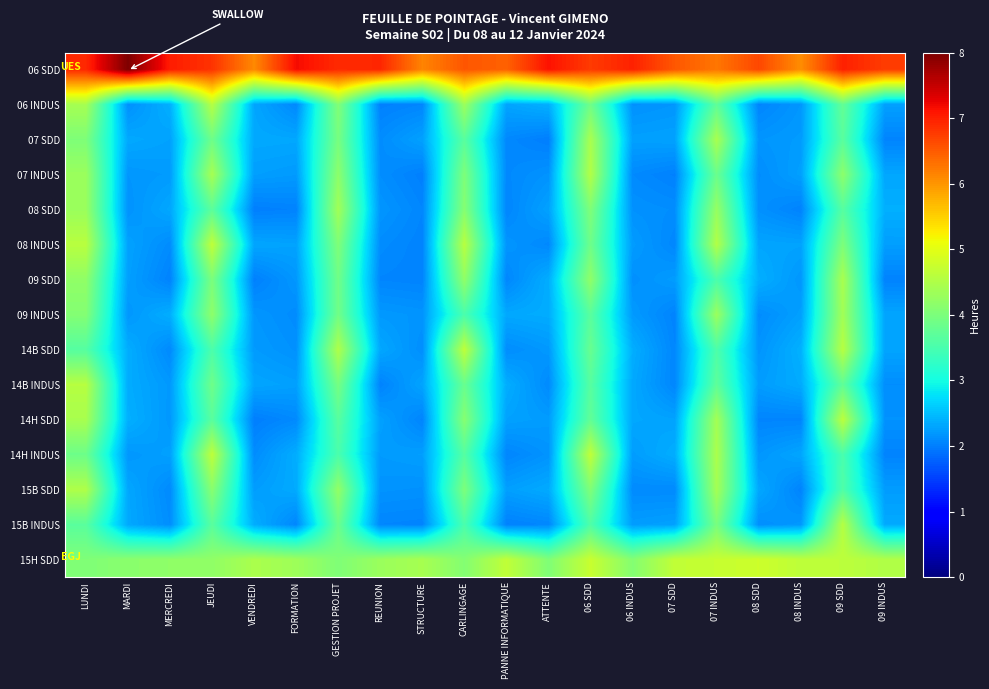

Reading left to right, extract all data points from this chart.

06 SDD: LUNDI=6.9	MARDI=8.0	MERCREDI=7.0	JEUDI=6.8	VENDREDI=6.1	FORMATION=7.2	GESTION PROJET=6.9	REUNION=6.9	STRUCTURE=6.2	CARLINGAGE=6.5	PANNE INFORMATIQUE=6.4	ATTENTE=7.1	06 SDD=6.8	06 INDUS=7.0	07 SDD=6.5	07 INDUS=6.3	08 SDD=6.7	08 INDUS=6.1	09 SDD=7.0	09 INDUS=6.8
06 INDUS: LUNDI=4.4	MARDI=2.1	MERCREDI=2.4	JEUDI=4.6	VENDREDI=2.3	FORMATION=2.1	GESTION PROJET=4.1	REUNION=2.0	STRUCTURE=2.1	CARLINGAGE=4.3	PANNE INFORMATIQUE=2.3	ATTENTE=2.4	06 SDD=3.9	06 INDUS=2.1	07 SDD=2.2	07 INDUS=3.7	08 SDD=2.1	08 INDUS=2.2	09 SDD=3.8	09 INDUS=2.3
07 SDD: LUNDI=4.0	MARDI=2.3	MERCREDI=2.3	JEUDI=3.9	VENDREDI=2.3	FORMATION=2.3	GESTION PROJET=4.0	REUNION=2.1	STRUCTURE=2.3	CARLINGAGE=3.7	PANNE INFORMATIQUE=2.1	ATTENTE=2.0	06 SDD=4.4	06 INDUS=2.3	07 SDD=2.3	07 INDUS=4.4	08 SDD=2.2	08 INDUS=2.2	09 SDD=3.7	09 INDUS=2.0
07 INDUS: LUNDI=4.3	MARDI=2.2	MERCREDI=2.2	JEUDI=4.4	VENDREDI=2.3	FORMATION=2.2	GESTION PROJET=4.2	REUNION=2.1	STRUCTURE=2.0	CARLINGAGE=4.0	PANNE INFORMATIQUE=2.1	ATTENTE=2.2	06 SDD=4.5	06 INDUS=2.1	07 SDD=2.0	07 INDUS=3.8	08 SDD=2.1	08 INDUS=2.3	09 SDD=4.2	09 INDUS=2.3
08 SDD: LUNDI=4.3	MARDI=2.2	MERCREDI=2.3	JEUDI=3.7	VENDREDI=2.0	FORMATION=2.0	GESTION PROJET=4.4	REUNION=2.2	STRUCTURE=2.1	CARLINGAGE=4.1	PANNE INFORMATIQUE=2.1	ATTENTE=2.3	06 SDD=4.0	06 INDUS=2.2	07 SDD=2.1	07 INDUS=4.3	08 SDD=2.1	08 INDUS=2.0	09 SDD=3.6	09 INDUS=2.4
08 INDUS: LUNDI=4.6	MARDI=2.3	MERCREDI=2.1	JEUDI=4.7	VENDREDI=2.3	FORMATION=2.3	GESTION PROJET=4.0	REUNION=2.1	STRUCTURE=2.0	CARLINGAGE=4.6	PANNE INFORMATIQUE=2.2	ATTENTE=2.1	06 SDD=3.9	06 INDUS=2.2	07 SDD=2.1	07 INDUS=4.5	08 SDD=2.3	08 INDUS=2.3	09 SDD=4.0	09 INDUS=2.3
09 SDD: LUNDI=4.2	MARDI=2.3	MERCREDI=2.0	JEUDI=4.0	VENDREDI=2.0	FORMATION=2.2	GESTION PROJET=3.9	REUNION=2.1	STRUCTURE=2.0	CARLINGAGE=4.2	PANNE INFORMATIQUE=2.1	ATTENTE=2.4	06 SDD=4.2	06 INDUS=2.1	07 SDD=2.2	07 INDUS=3.5	08 SDD=2.4	08 INDUS=2.2	09 SDD=4.4	09 INDUS=2.0
09 INDUS: LUNDI=4.1	MARDI=2.2	MERCREDI=2.4	JEUDI=4.2	VENDREDI=2.2	FORMATION=2.1	GESTION PROJET=3.9	REUNION=2.2	STRUCTURE=2.2	CARLINGAGE=3.5	PANNE INFORMATIQUE=2.3	ATTENTE=2.4	06 SDD=3.7	06 INDUS=2.2	07 SDD=2.0	07 INDUS=4.3	08 SDD=2.1	08 INDUS=2.3	09 SDD=4.4	09 INDUS=2.3
14B SDD: LUNDI=3.6	MARDI=2.4	MERCREDI=2.1	JEUDI=3.5	VENDREDI=2.2	FORMATION=2.1	GESTION PROJET=4.5	REUNION=2.3	STRUCTURE=2.1	CARLINGAGE=4.6	PANNE INFORMATIQUE=2.1	ATTENTE=2.2	06 SDD=3.8	06 INDUS=2.4	07 SDD=2.1	07 INDUS=3.6	08 SDD=2.2	08 INDUS=2.4	09 SDD=4.6	09 INDUS=2.3
14B INDUS: LUNDI=4.6	MARDI=2.4	MERCREDI=2.2	JEUDI=3.9	VENDREDI=2.3	FORMATION=2.3	GESTION PROJET=3.9	REUNION=2.0	STRUCTURE=2.3	CARLINGAGE=3.8	PANNE INFORMATIQUE=2.4	ATTENTE=2.1	06 SDD=3.6	06 INDUS=2.3	07 SDD=2.1	07 INDUS=3.7	08 SDD=2.2	08 INDUS=2.3	09 SDD=3.7	09 INDUS=2.1
14H SDD: LUNDI=4.4	MARDI=2.4	MERCREDI=2.2	JEUDI=3.7	VENDREDI=2.0	FORMATION=2.1	GESTION PROJET=3.7	REUNION=2.3	STRUCTURE=2.0	CARLINGAGE=4.1	PANNE INFORMATIQUE=2.3	ATTENTE=2.2	06 SDD=3.7	06 INDUS=2.3	07 SDD=2.3	07 INDUS=4.4	08 SDD=2.1	08 INDUS=2.0	09 SDD=4.6	09 INDUS=2.2
14H INDUS: LUNDI=3.9	MARDI=2.2	MERCREDI=2.3	JEUDI=4.6	VENDREDI=2.1	FORMATION=2.4	GESTION PROJET=3.5	REUNION=2.2	STRUCTURE=2.3	CARLINGAGE=3.6	PANNE INFORMATIQUE=2.1	ATTENTE=2.2	06 SDD=4.7	06 INDUS=2.2	07 SDD=2.4	07 INDUS=4.5	08 SDD=2.2	08 INDUS=2.3	09 SDD=3.5	09 INDUS=2.0
15B SDD: LUNDI=4.5	MARDI=2.3	MERCREDI=2.1	JEUDI=4.1	VENDREDI=2.2	FORMATION=2.3	GESTION PROJET=4.2	REUNION=2.2	STRUCTURE=2.1	CARLINGAGE=4.0	PANNE INFORMATIQUE=2.3	ATTENTE=2.3	06 SDD=4.0	06 INDUS=2.1	07 SDD=2.1	07 INDUS=4.4	08 SDD=2.3	08 INDUS=2.0	09 SDD=3.6	09 INDUS=2.2
15B INDUS: LUNDI=3.7	MARDI=2.3	MERCREDI=2.1	JEUDI=3.7	VENDREDI=2.4	FORMATION=2.1	GESTION PROJET=3.8	REUNION=2.1	STRUCTURE=2.0	CARLINGAGE=3.5	PANNE INFORMATIQUE=2.0	ATTENTE=2.1	06 SDD=3.6	06 INDUS=2.2	07 SDD=2.3	07 INDUS=4.0	08 SDD=2.1	08 INDUS=2.2	09 SDD=4.6	09 INDUS=2.3
15H SDD: LUNDI=4.0	MARDI=4.1	MERCREDI=4.2	JEUDI=4.2	VENDREDI=4.5	FORMATION=4.3	GESTION PROJET=4.0	REUNION=4.3	STRUCTURE=4.4	CARLINGAGE=4.1	PANNE INFORMATIQUE=4.7	ATTENTE=4.0	06 SDD=4.7	06 INDUS=4.1	07 SDD=4.7	07 INDUS=4.7	08 SDD=4.8	08 INDUS=4.6	09 SDD=4.6	09 INDUS=4.5